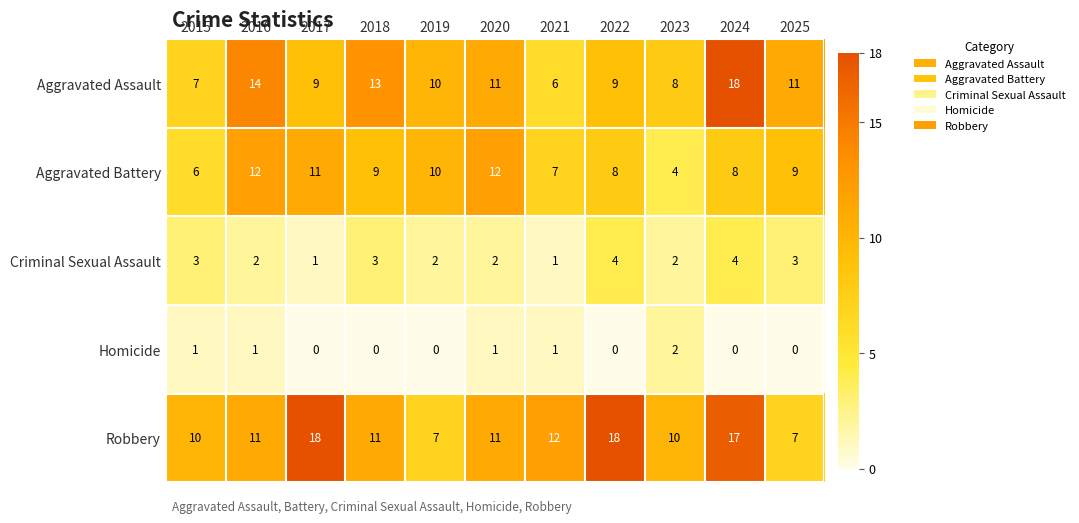

Rank the series at 2016 from highest to lowest value.

Aggravated Assault, Aggravated Battery, Robbery, Criminal Sexual Assault, Homicide